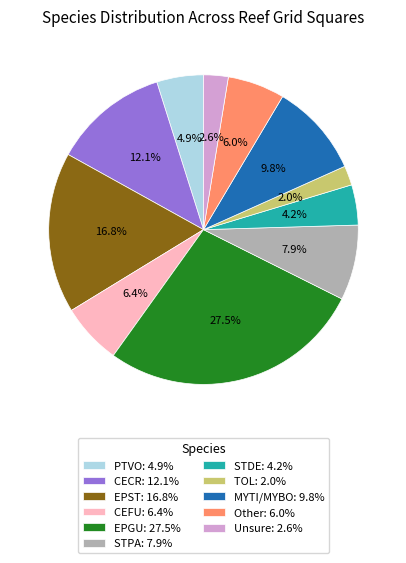

Which has a higher value, PTVO: 4.9% or EPGU: 27.5%?

EPGU: 27.5%